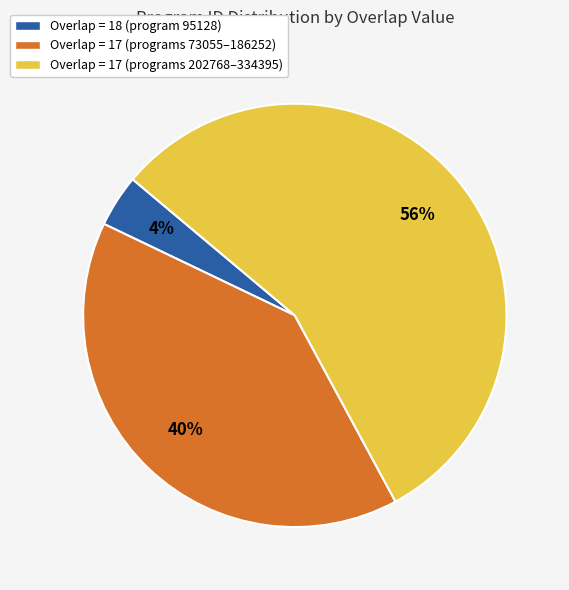

Rank the categories by value from highest to lowest.

Overlap = 17 (programs 202768–334395), Overlap = 17 (programs 73055–186252), Overlap = 18 (program 95128)